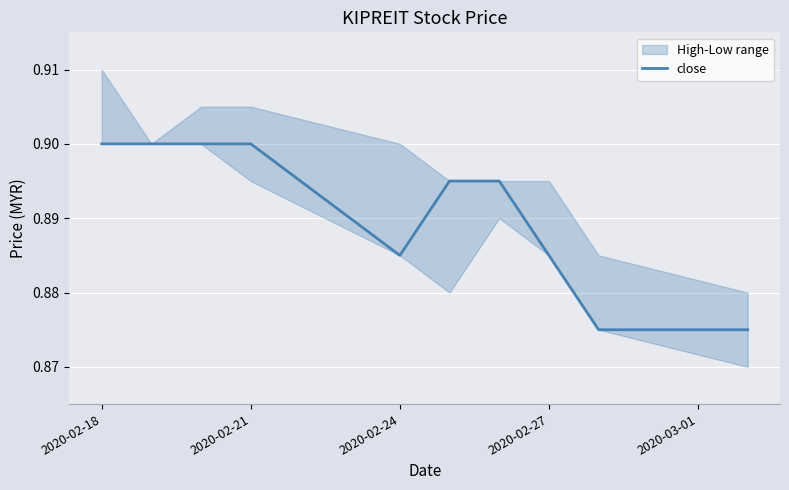

The close series shows 1.4 at 2020-02-21. True or false?

False